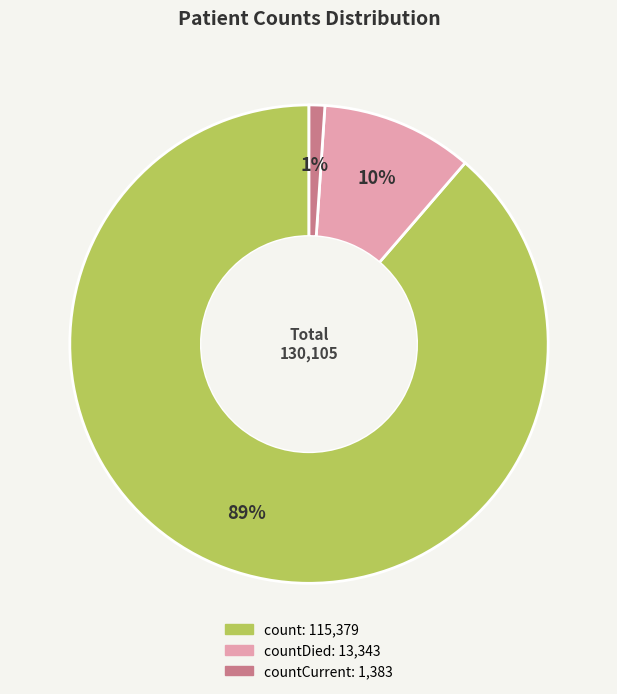

To the nearest percent, what is the difference between the largest and smallest slice percentages?

88%